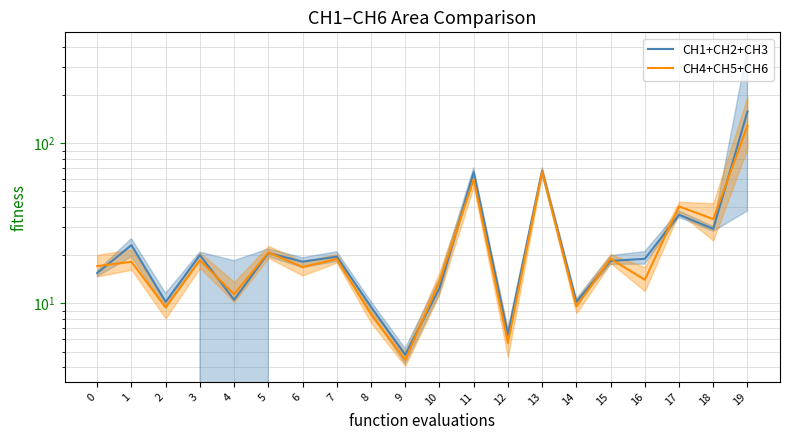

What are all the series names shown in the legend?

CH1+CH2+CH3, CH4+CH5+CH6